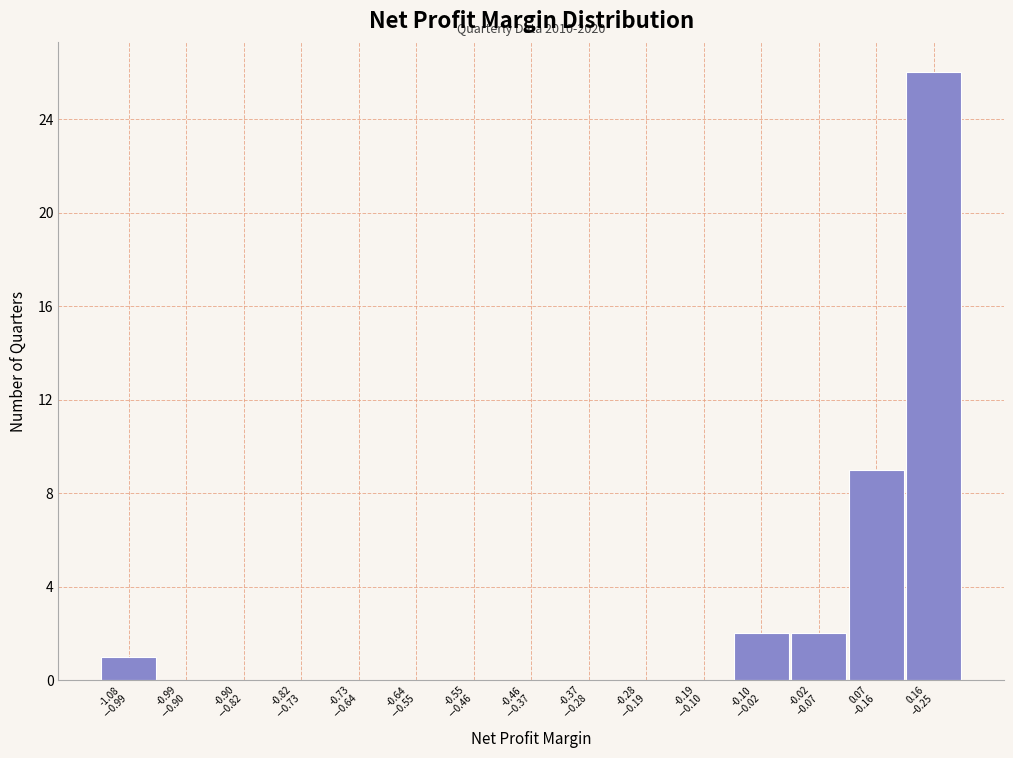

What is the maximum value shown in the chart?

26